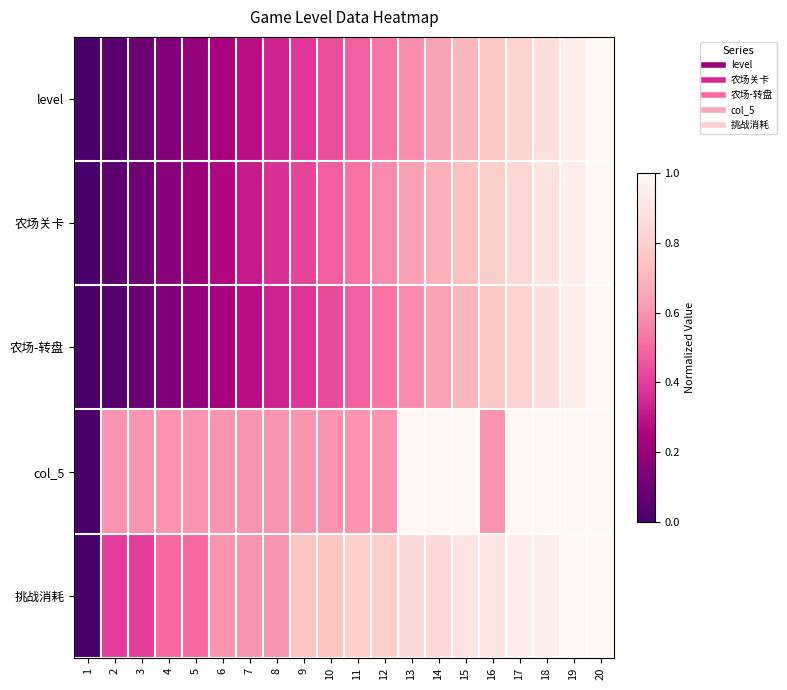

Reading left to right, extract all data points from this chart.

level: 1=0.0	2=0.0	3=0.1	4=0.1	5=0.2	6=0.2	7=0.3	8=0.3	9=0.4	10=0.4	11=0.5	12=0.5	13=0.6	14=0.6	15=0.7	16=0.8	17=0.8	18=0.9	19=0.9	20=1.0
农场关卡: 1=0.0	2=0.1	3=0.1	4=0.2	5=0.2	6=0.3	7=0.3	8=0.4	9=0.4	10=0.5	11=0.5	12=0.6	13=0.6	14=0.7	15=0.7	16=0.8	17=0.8	18=0.9	19=0.9	20=1.0
农场-转盘: 1=0.0	2=0.0	3=0.1	4=0.1	5=0.2	6=0.2	7=0.3	8=0.3	9=0.4	10=0.4	11=0.5	12=0.5	13=0.6	14=0.6	15=0.7	16=0.8	17=0.8	18=0.9	19=0.9	20=1.0
col_5: 1=0.0	2=0.6	3=0.6	4=0.6	5=0.6	6=0.6	7=0.6	8=0.6	9=0.6	10=0.6	11=0.6	12=0.6	13=1.0	14=1.0	15=1.0	16=0.6	17=1.0	18=1.0	19=1.0	20=1.0
挑战消耗: 1=0.0	2=0.4	3=0.4	4=0.5	5=0.5	6=0.6	7=0.6	8=0.6	9=0.8	10=0.8	11=0.8	12=0.8	13=0.8	14=0.8	15=0.9	16=0.9	17=0.9	18=0.9	19=1.0	20=1.0